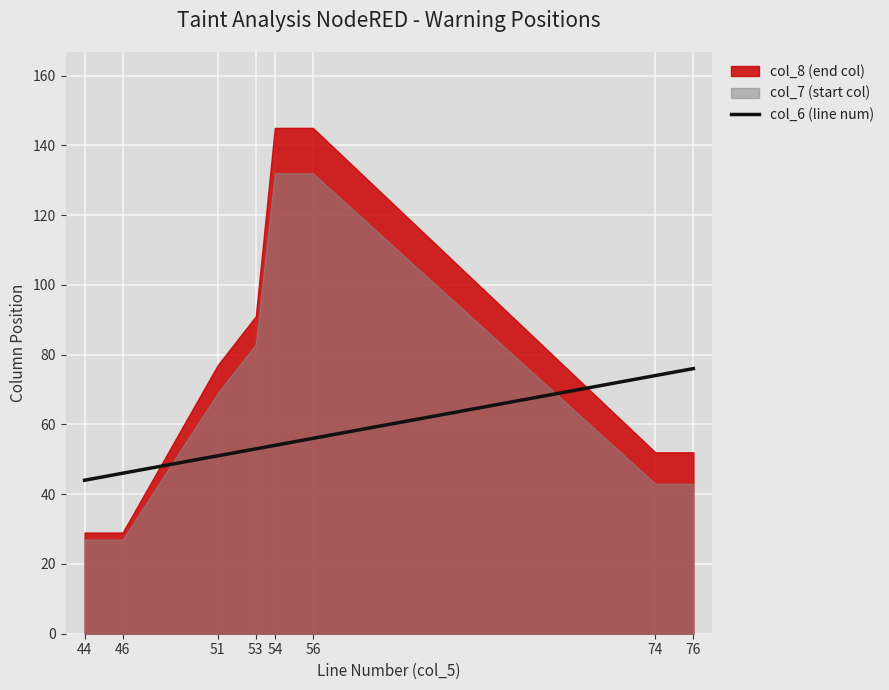

True or false: the data has more than 0 interior local peaks.

False